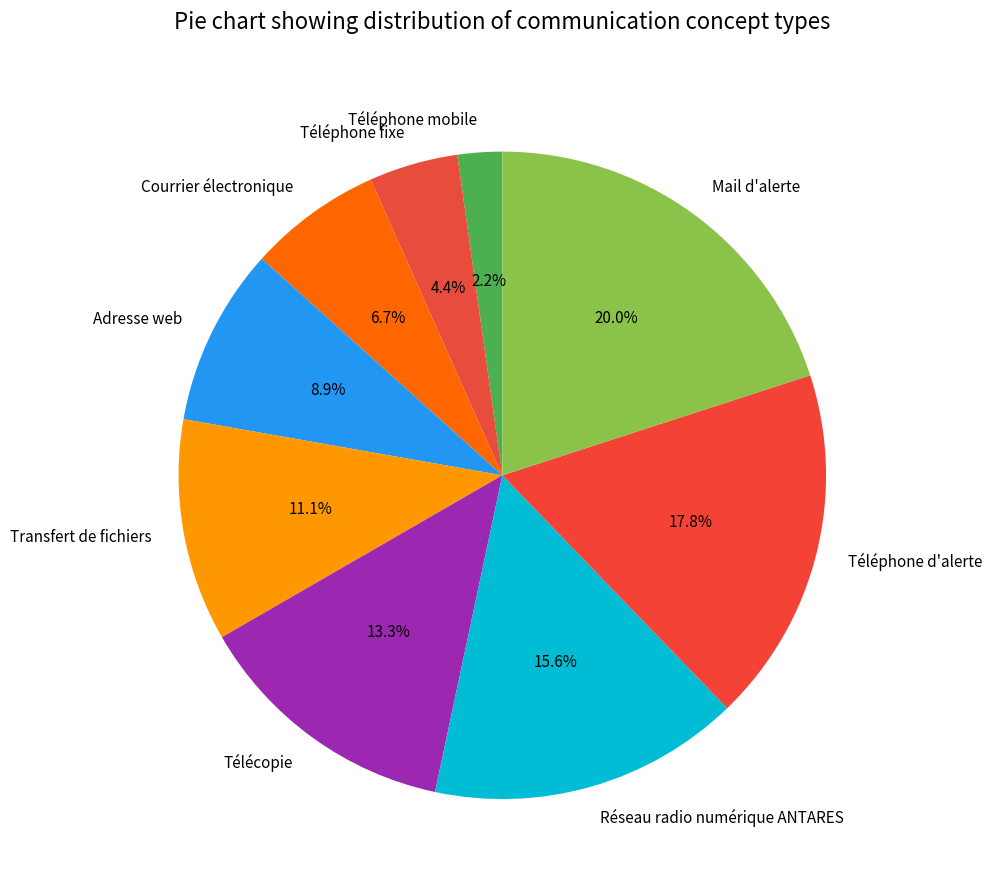

Approximately how many times larger is the value at Adresse web compared to Mail d'alerte?

0.4